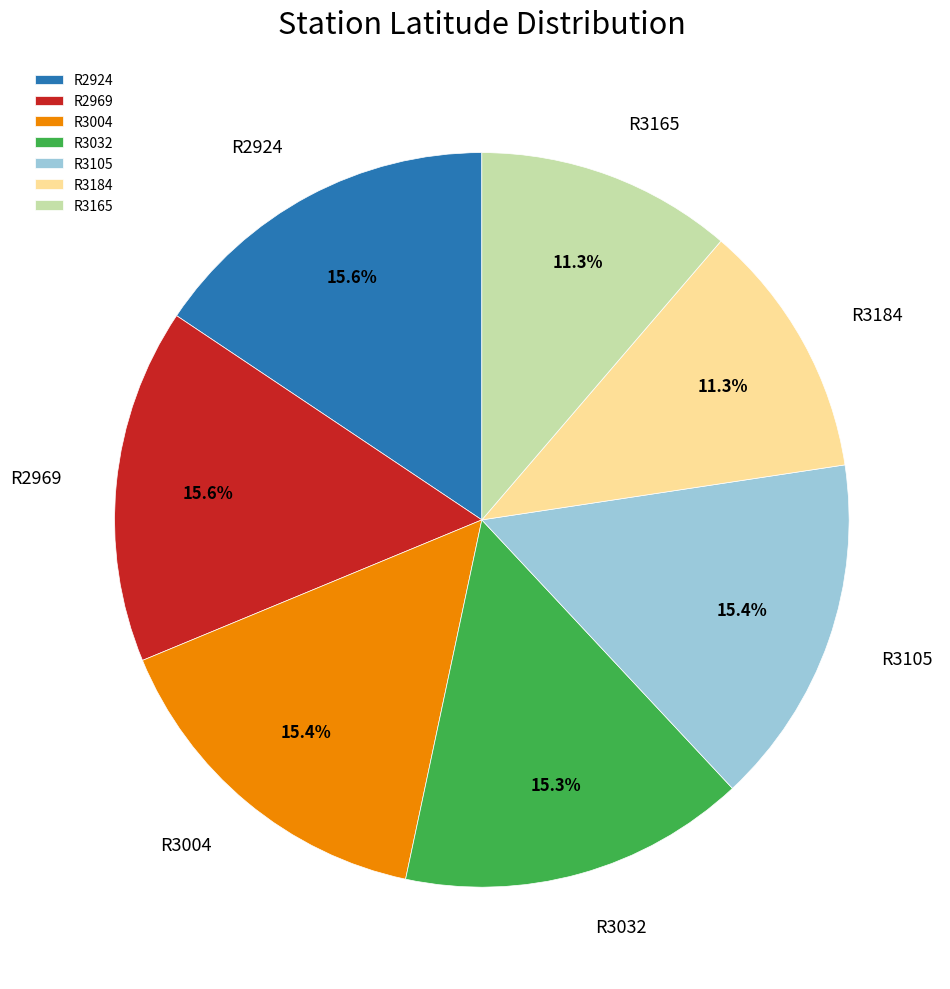

To the nearest percent, what is the difference between the R3105 and R3184 slice percentages?

4%